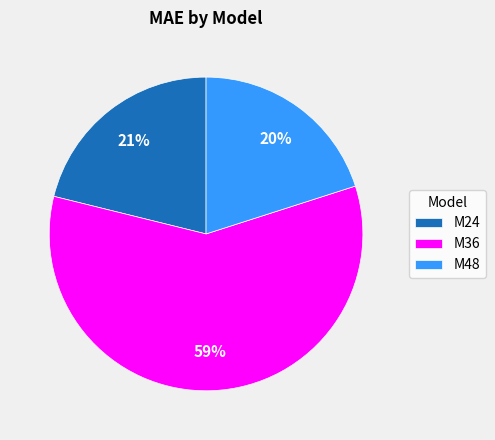

Is the sum of M36 and M48 greater than half?

Yes